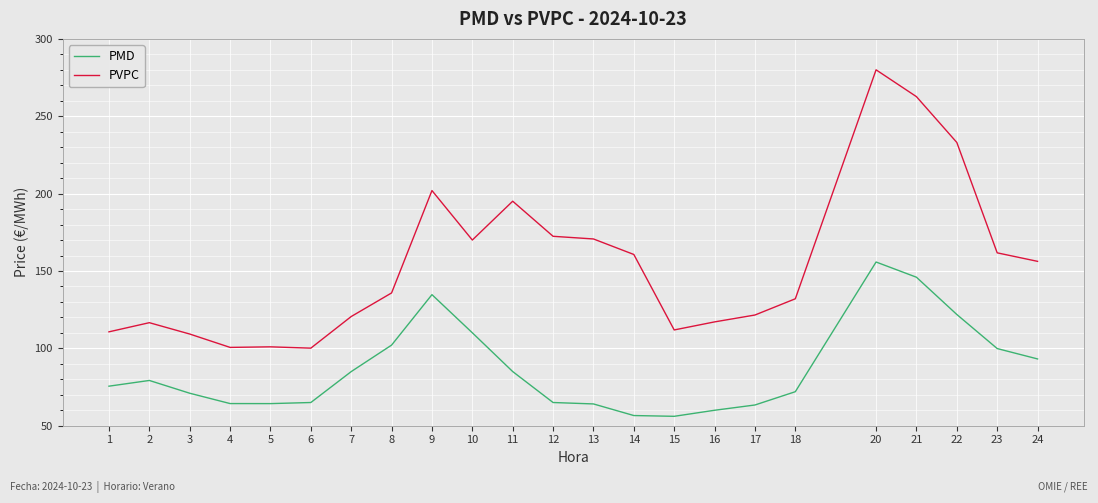

What is the difference between the maximum and minimum values in the PMD series?

99.7